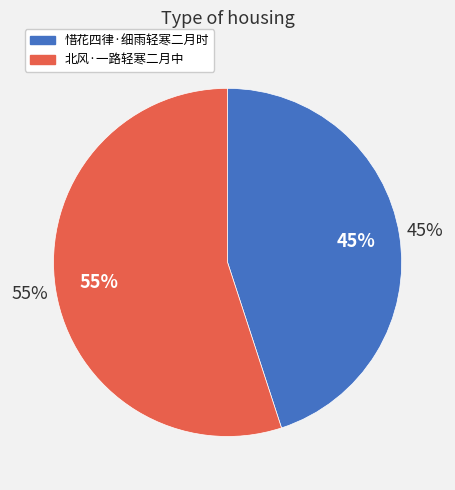

To the nearest percent, what is the combined percentage of 北风·一路轻寒二月中 and 惜花四律·细雨轻寒二月时?

100%